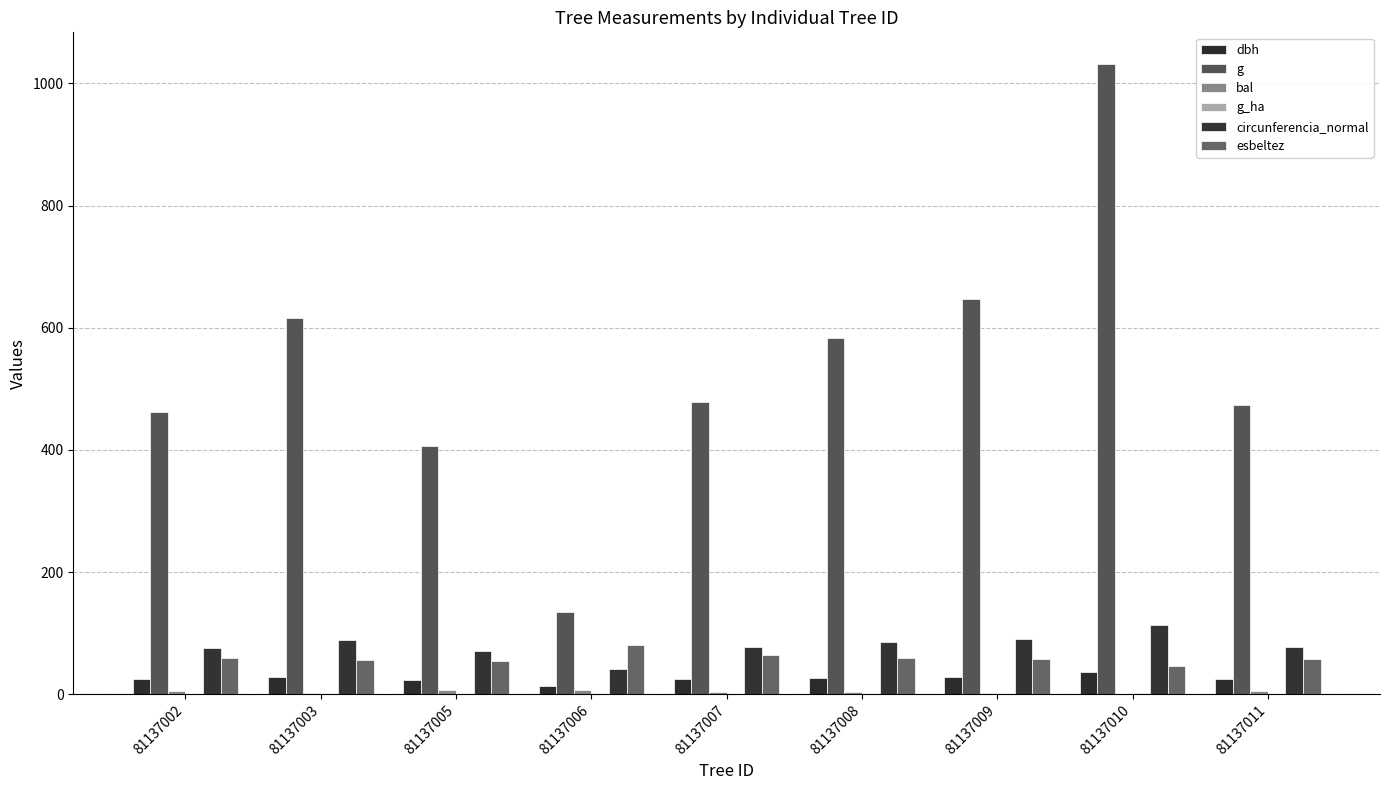

What is the average value of the dbh series?

25.5